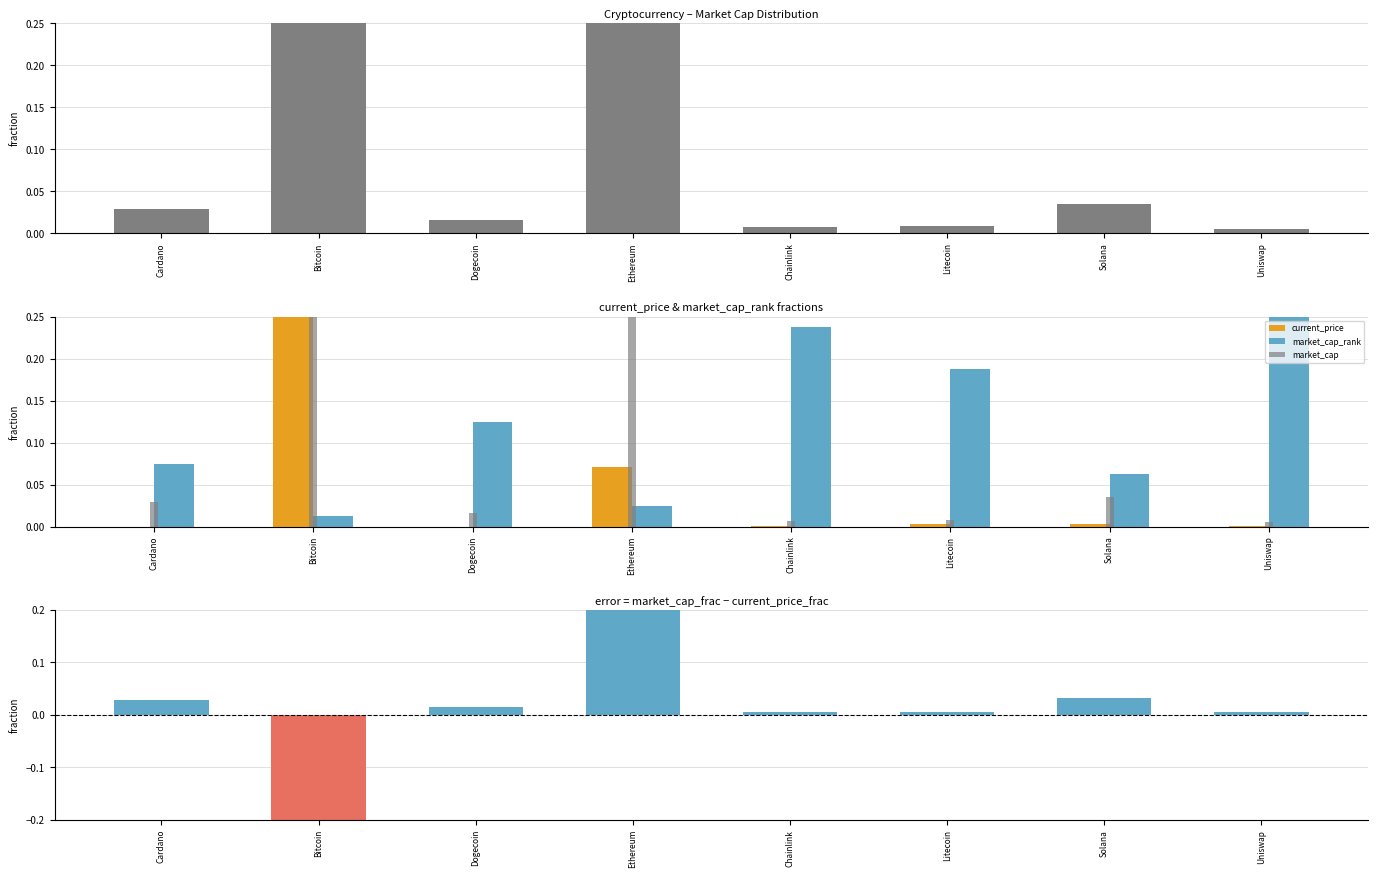

What is the maximum value for current_price?

0.9